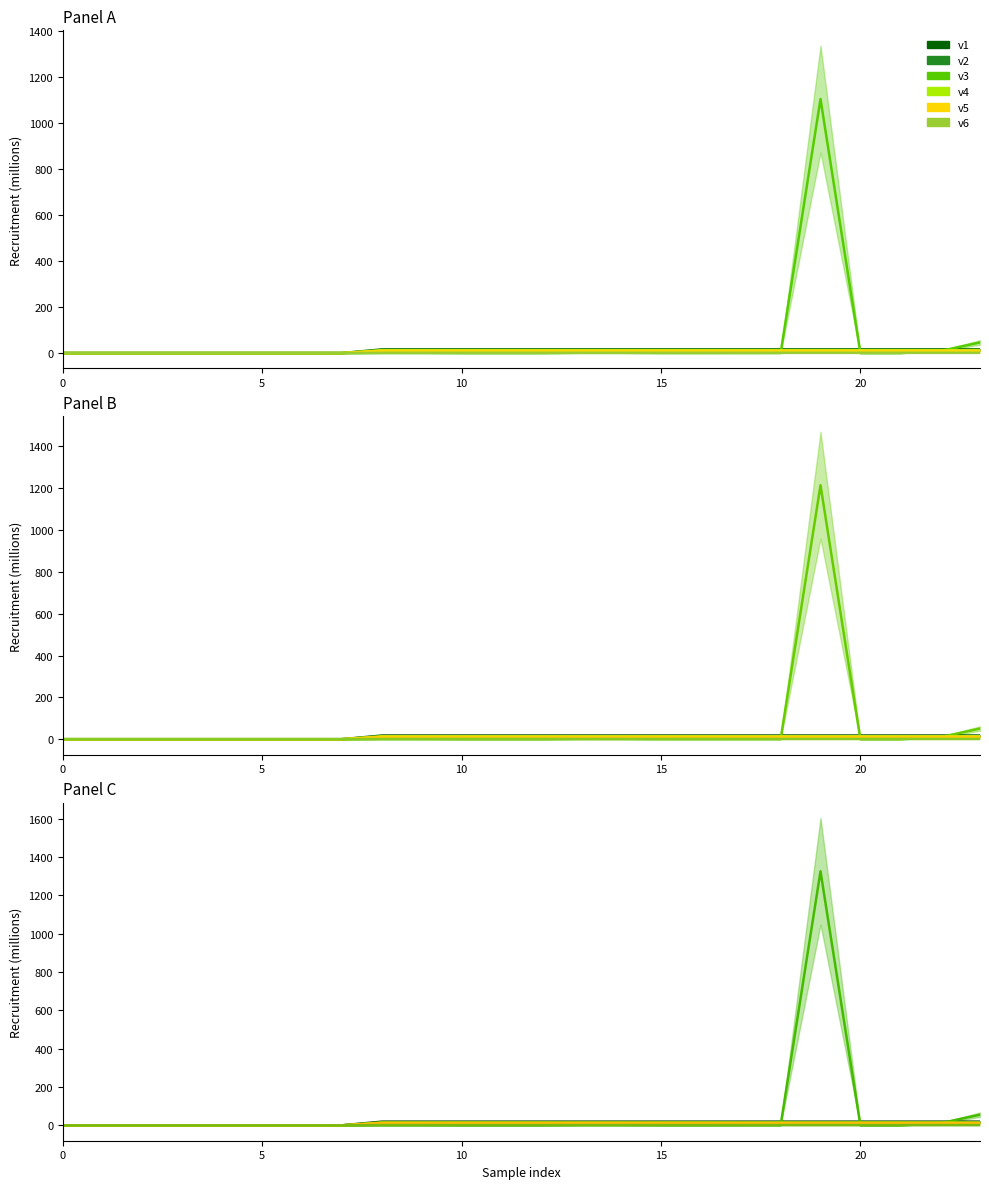

What is the label of the 4th point from the left?

15